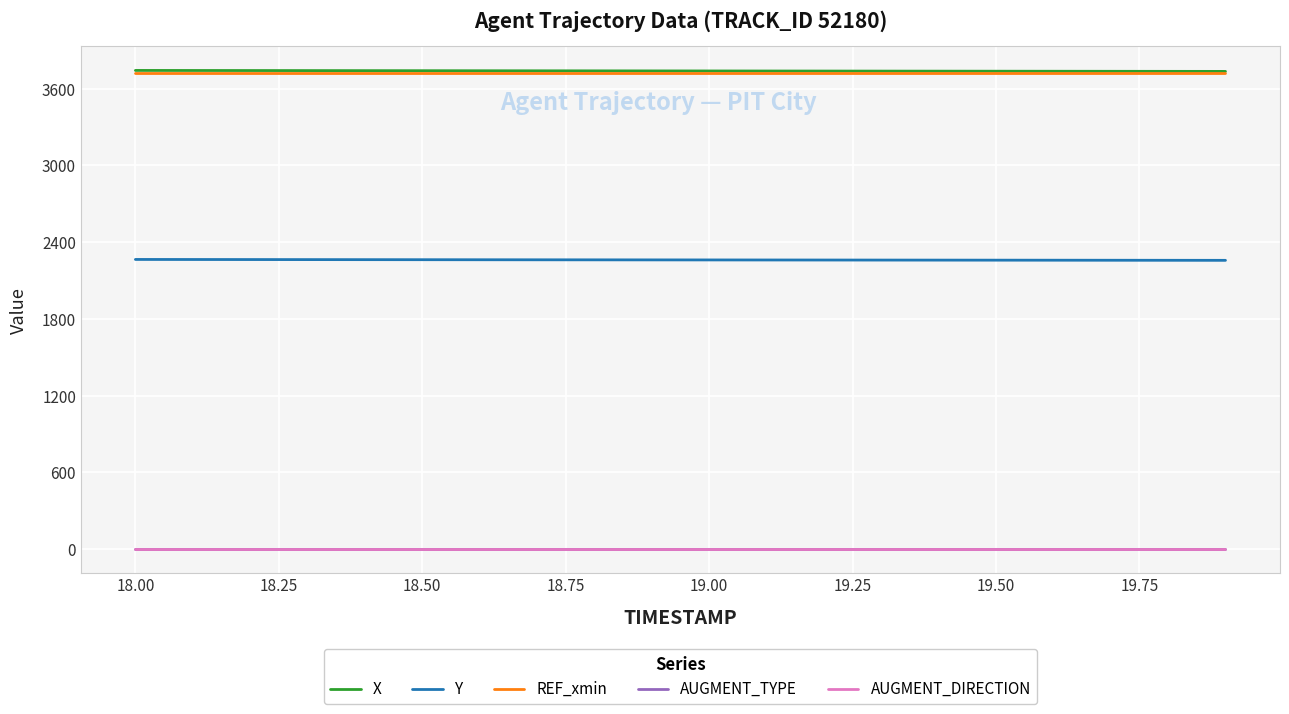

True or false: Y and X intersect in this chart.

False